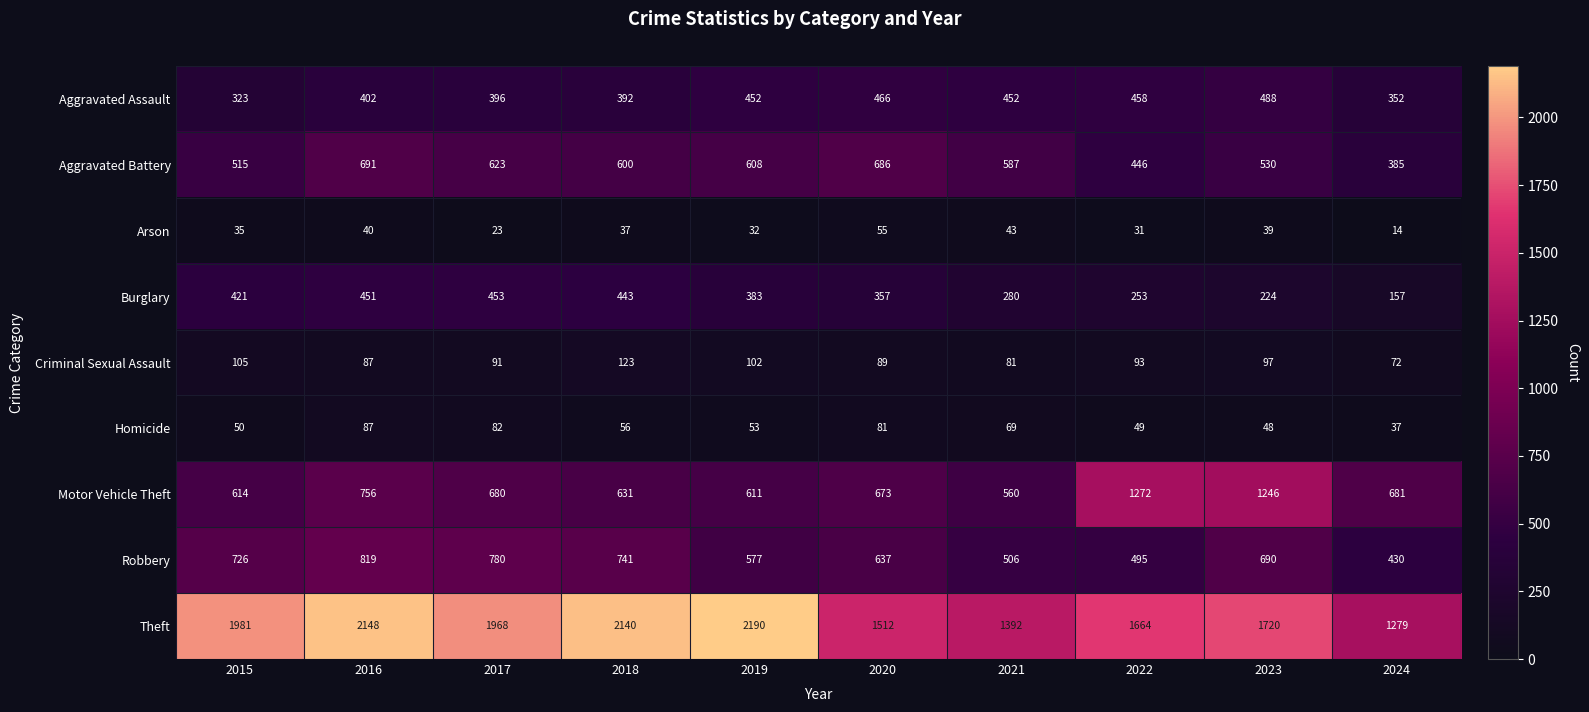

What is the sum of the Burglary values at 2020 and 2019?

740